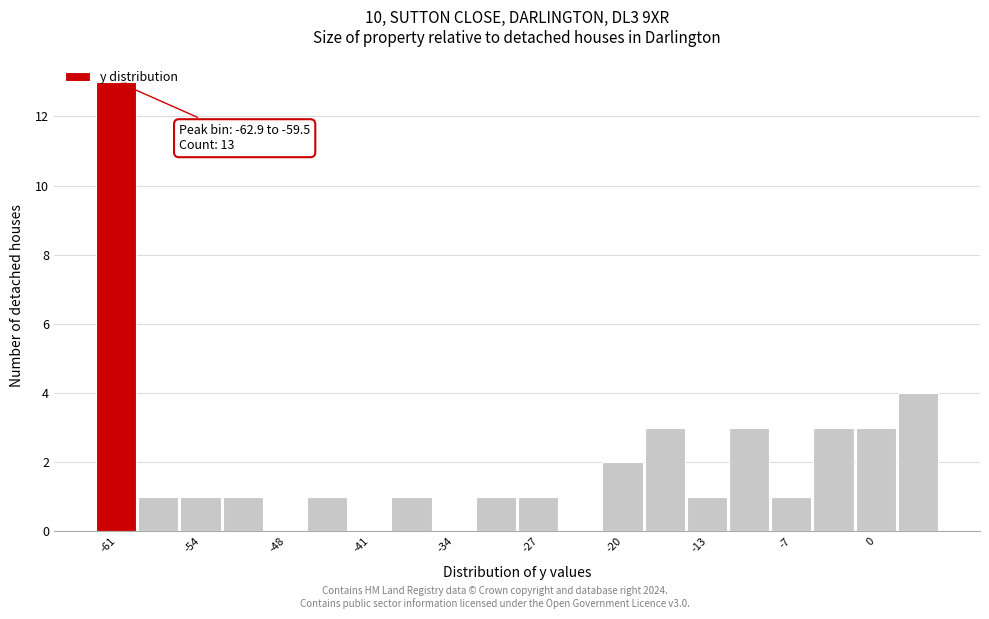

Around what value on the x-axis is the tallest bar? Give the approximate position of its centre, as read against the axis.

-61